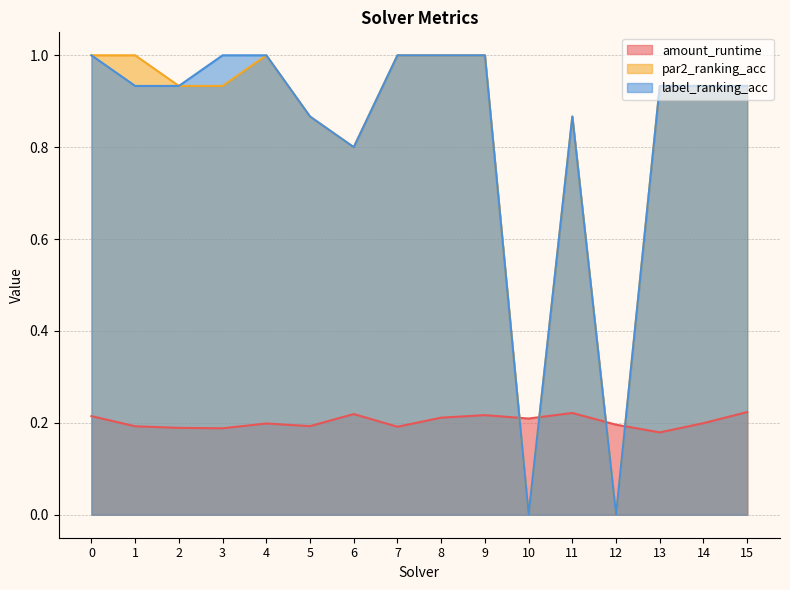

How many amount_runtime values are between 0 and 1?

16